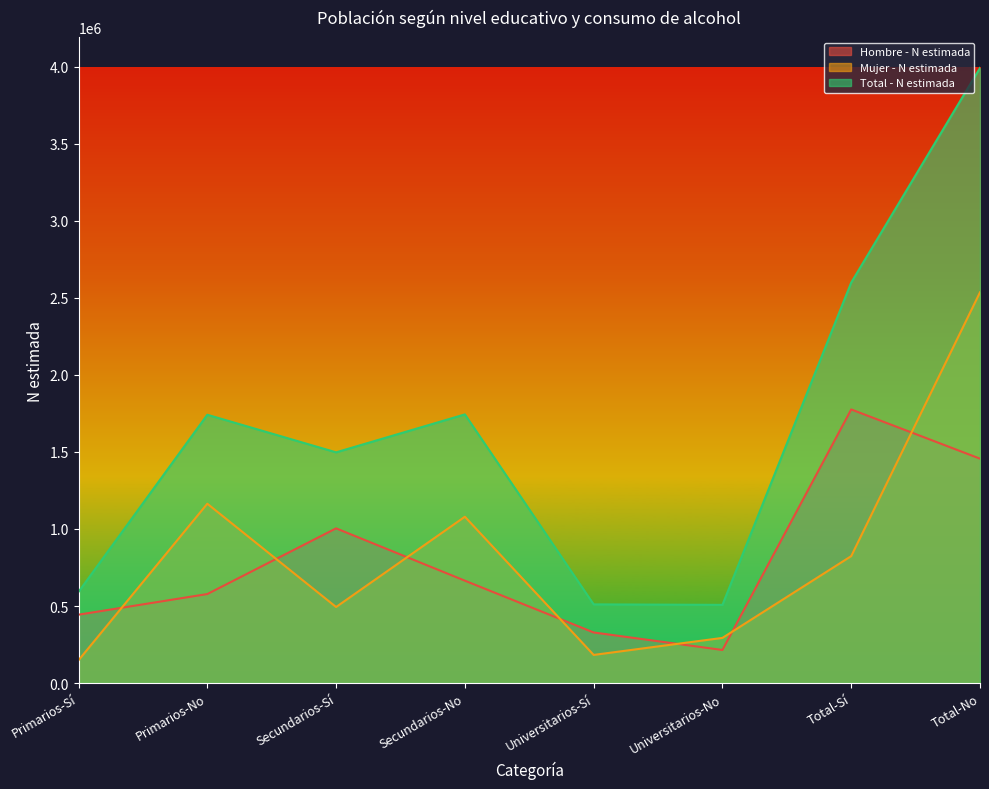

How many interior local valleys does the Hombre - N estimada series have?

1